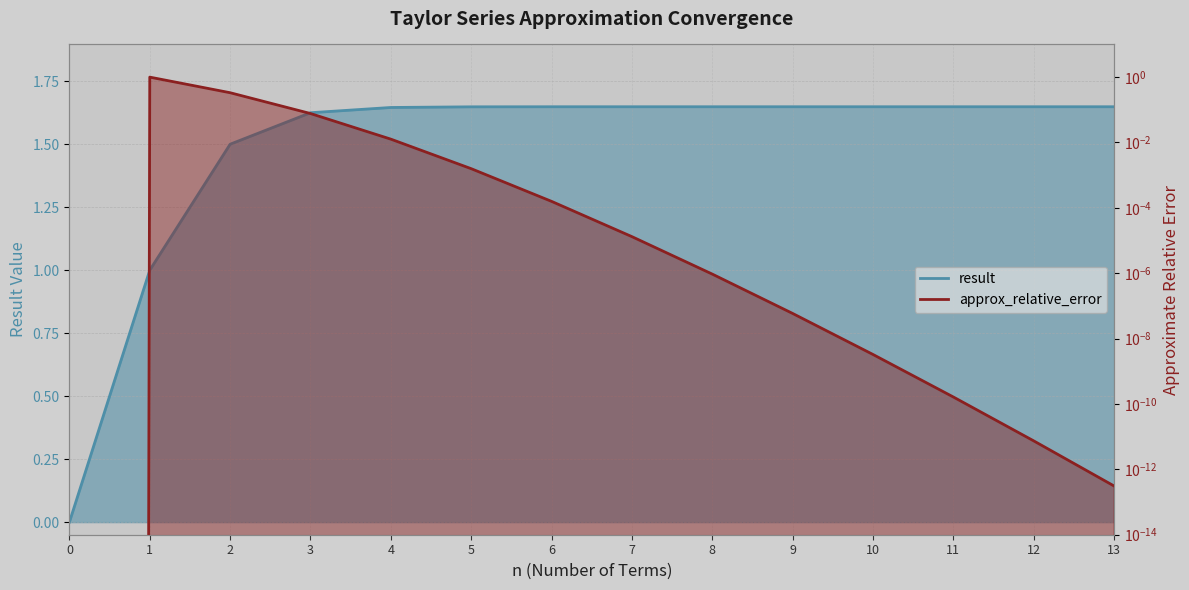

Rank the series at 3 from highest to lowest value.

result, approx_relative_error